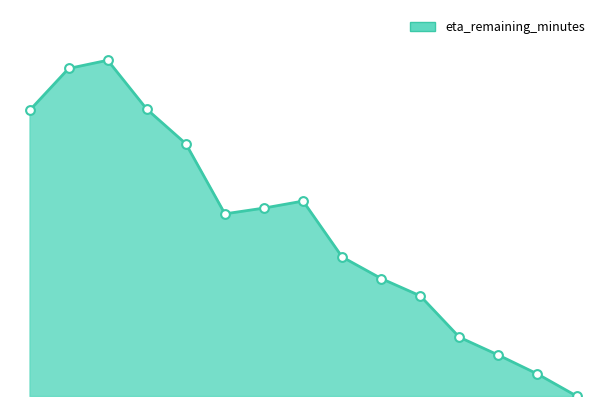

Does the chart have visible grid lines?

No